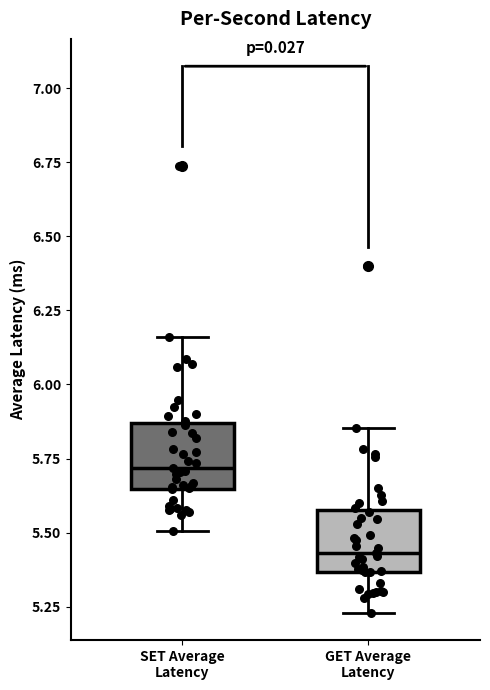

Reading left to right, transcribe this box plot: for each box, give where its median line is, the range the box spans, and where its two whiskers end, as read against the y-axis. The values are not printed on the chart, so give them approximately, as read against the axis.

SET Average Latency: median 5.70, box 5.65 to 5.85, whiskers 5.50 to 6.15
GET Average Latency: median 5.45, box 5.35 to 5.60, whiskers 5.25 to 5.85